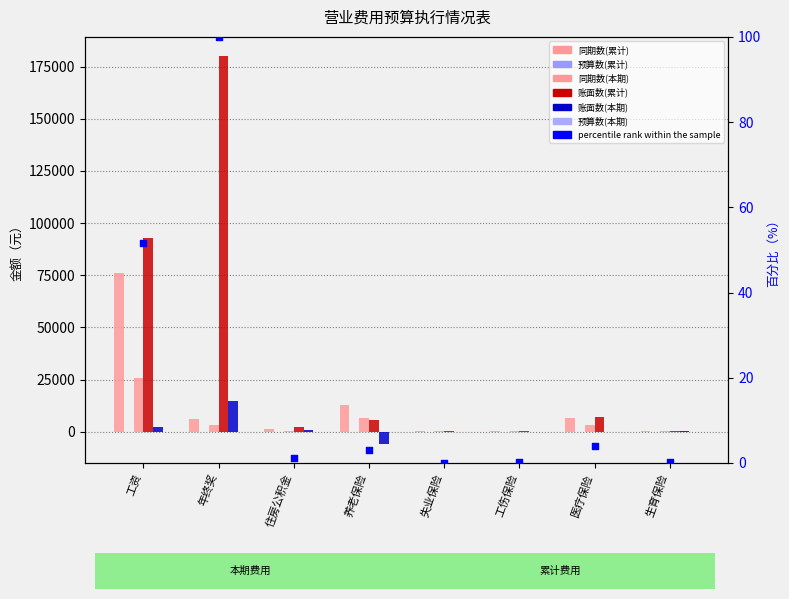

Which series contains the highest Y value?

账面数(累计)